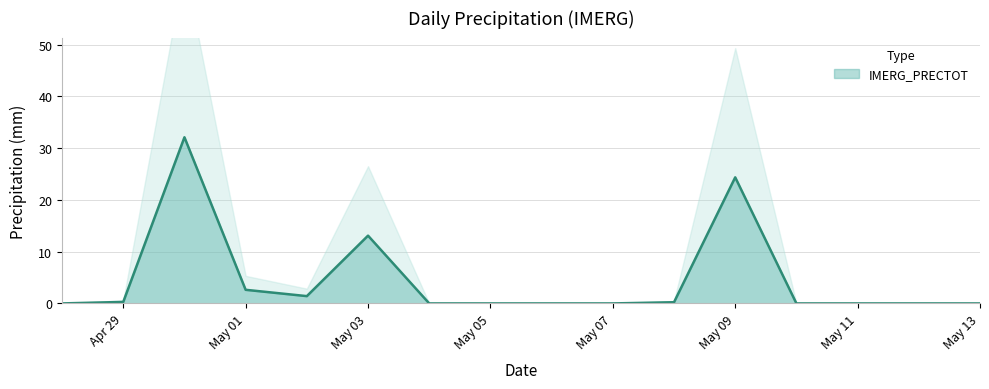

How many distinct data groups are displayed?

1